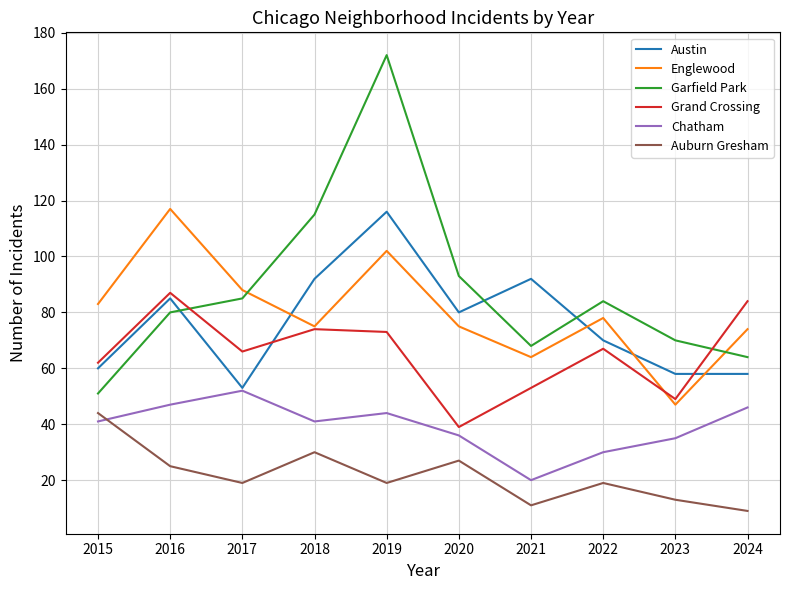

At which label is Grand Crossing closest to 63?

2015